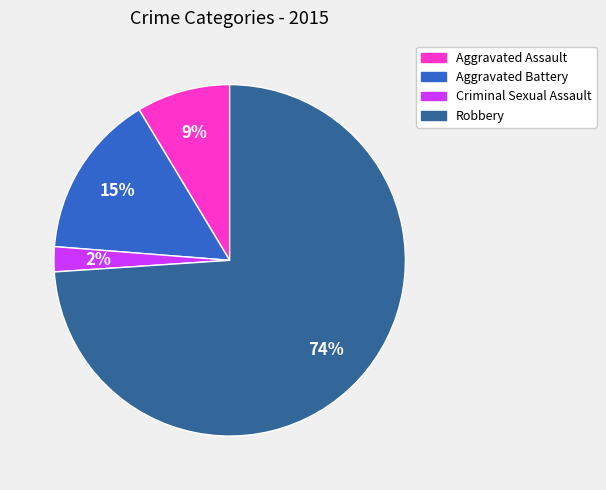

How many segments does this pie chart have?

4